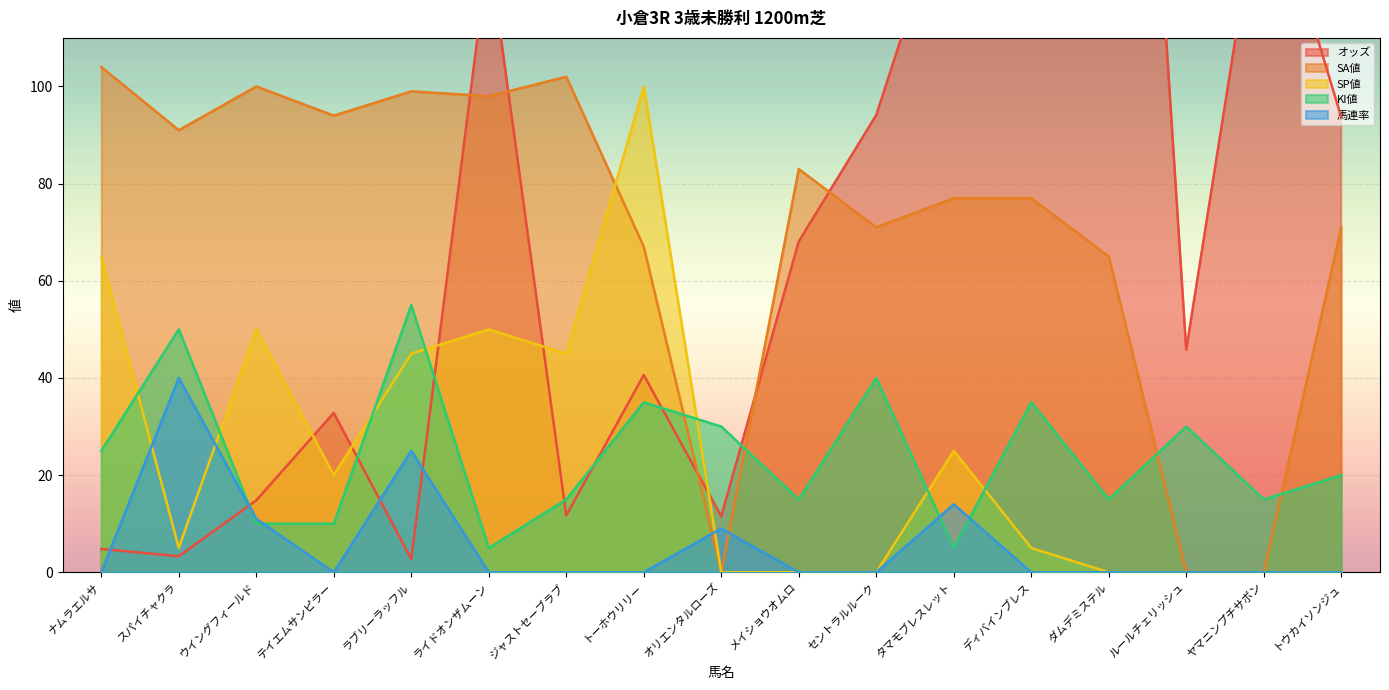

Which series has the widest spread of values?

オッズ